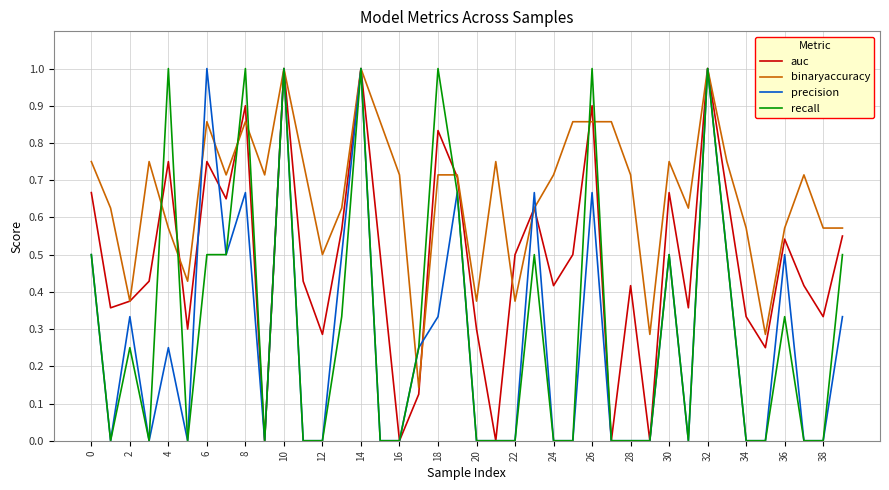

Which series has the largest total across all categories?

binaryaccuracy